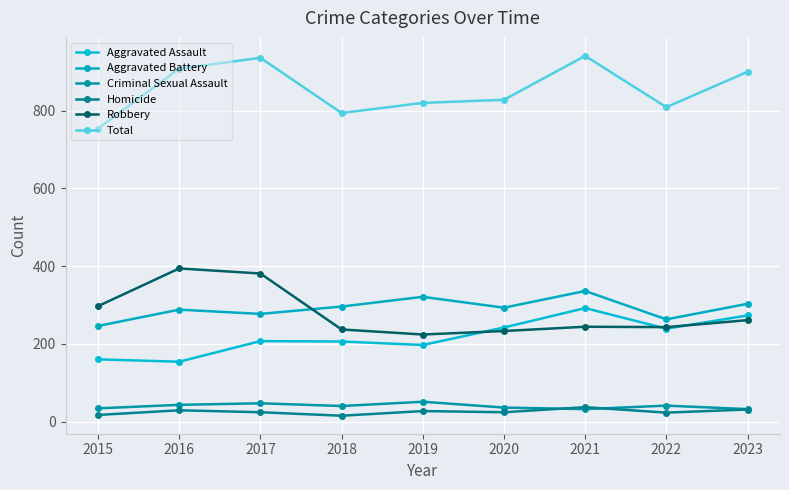

Reading left to right, transcribe all the data shown in this chart.

Aggravated Assault: 160	154	207	206	197	242	292	239	273
Aggravated Battery: 246	288	277	296	321	293	336	263	303
Criminal Sexual Assault: 34	43	47	40	51	36	32	41	32
Homicide: 17	29	24	15	27	24	37	23	31
Robbery: 297	394	381	237	224	233	244	243	261
Total: 754	908	936	794	820	828	941	809	900